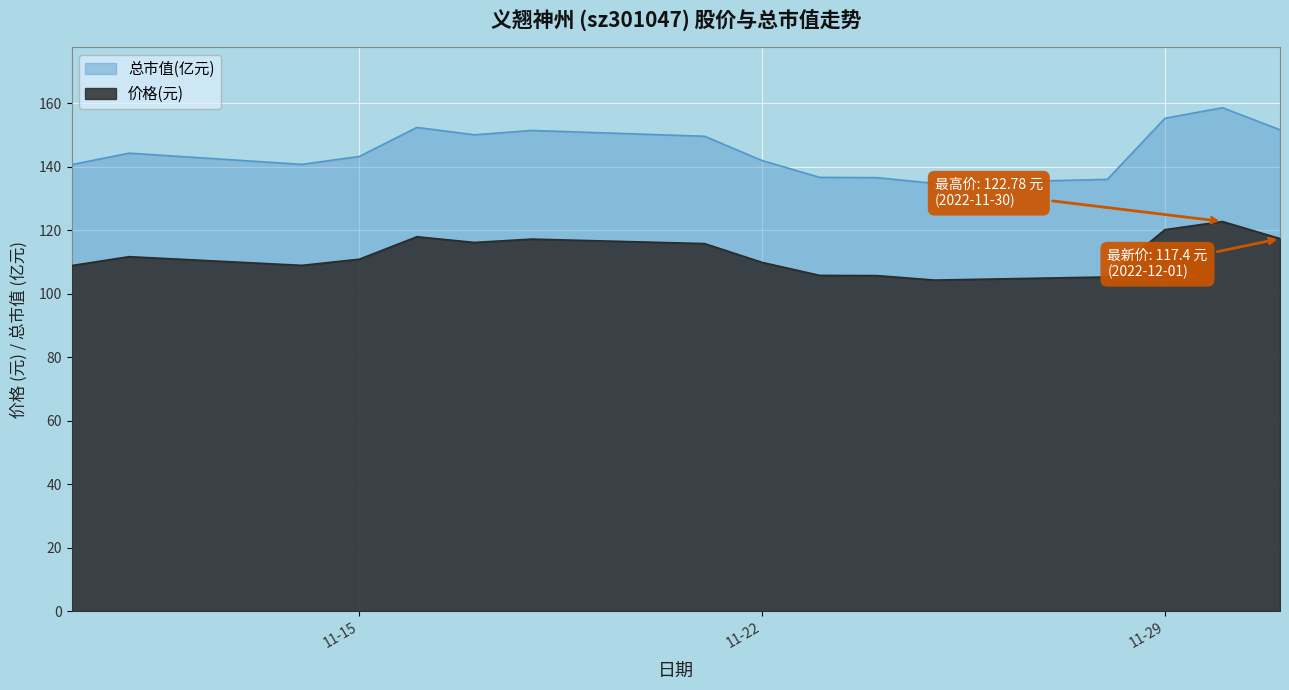

Which category has the lowest value across all series?

2022-11-25